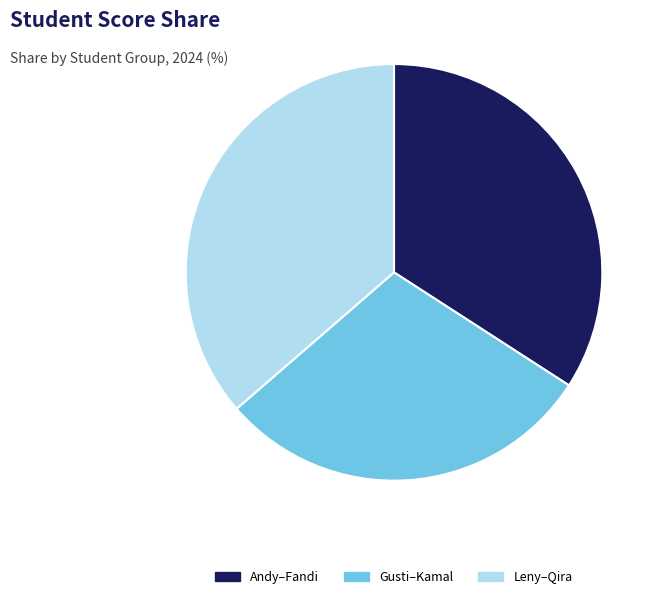

Do Andy–Fandi and Leny–Qira together represent more than half of the pie?

Yes